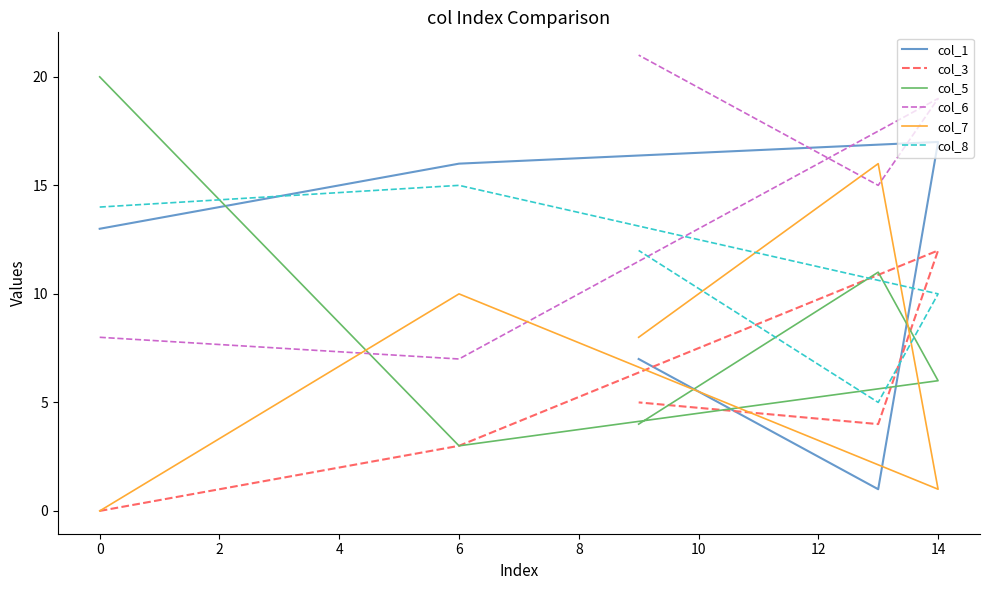

Where is the first local minimum for col_3?

4